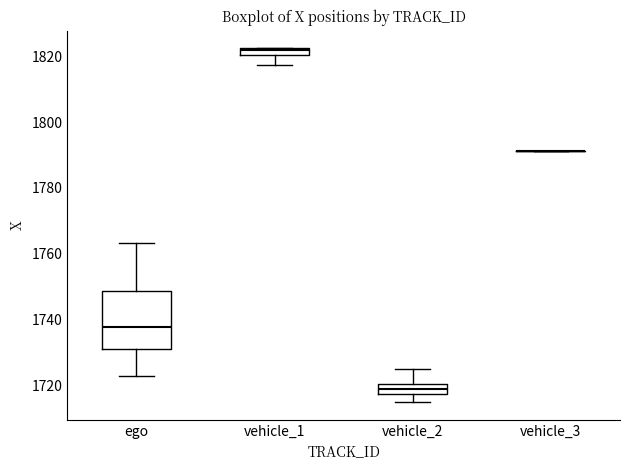

Where is the upper edge of the box for ego on the y-axis? The values are not printed on the chart, so give them approximately, as read against the axis.

1748